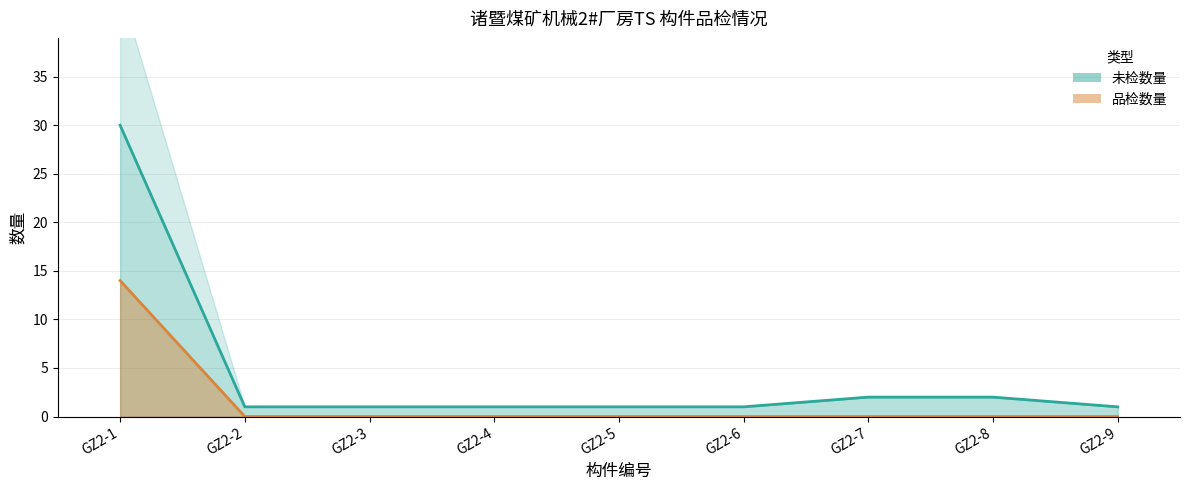

The 品检数量 series shows 5 at GZ2-5. True or false?

False